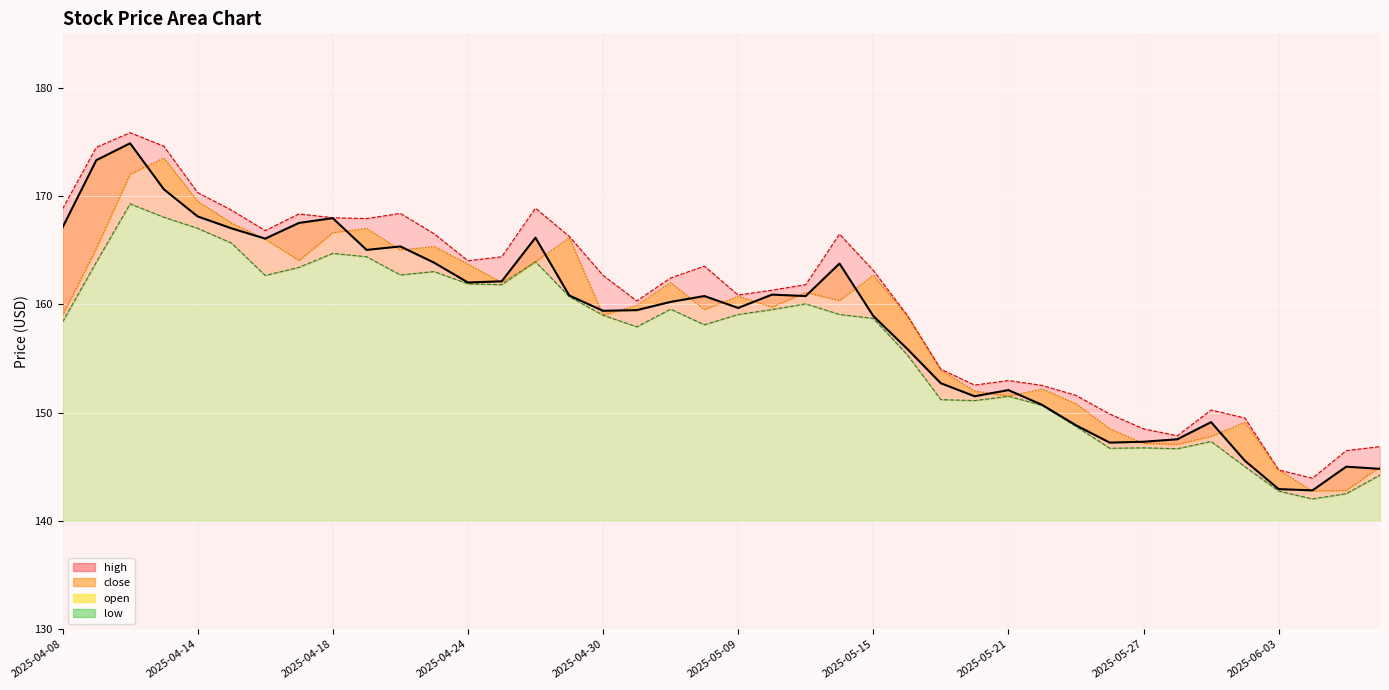

True or false: open has more than 0 interior local peaks.

True